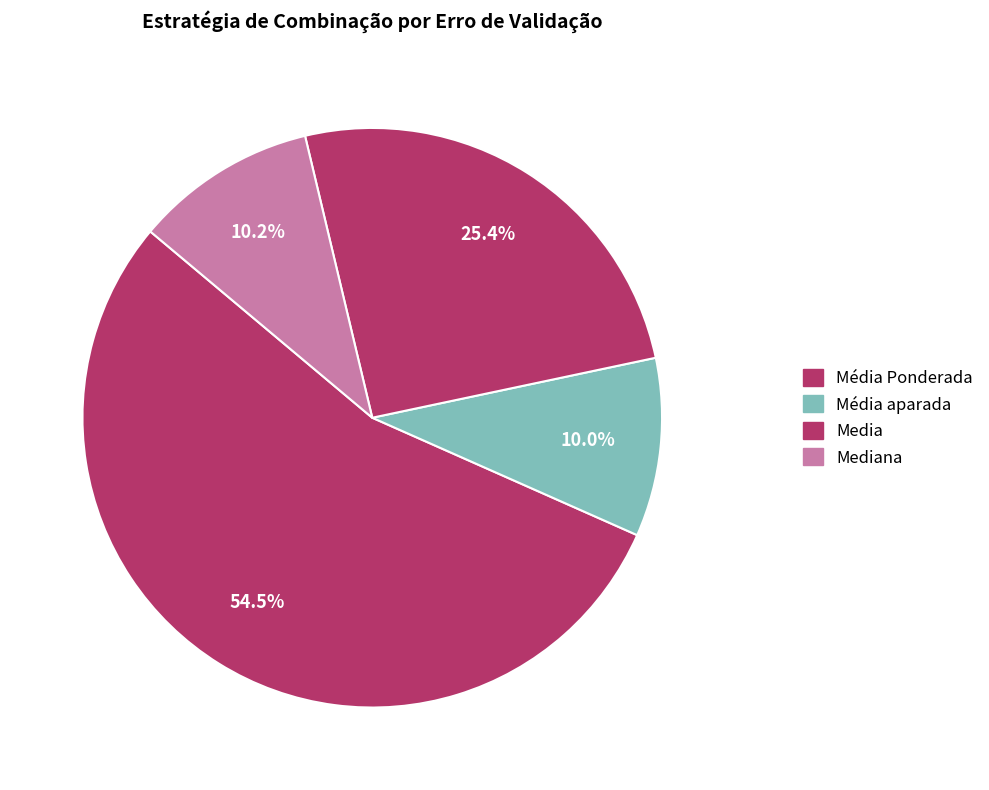

Count the number of slices in the pie.

4